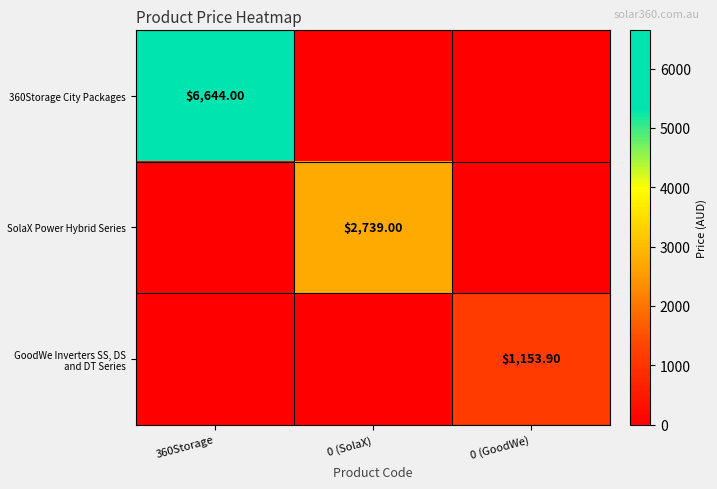

Is the value of 360Storage City Packages at 360Storage greater than the value of GoodWe Inverters SS, DS and DT Series at 0 (GoodWe)?

Yes